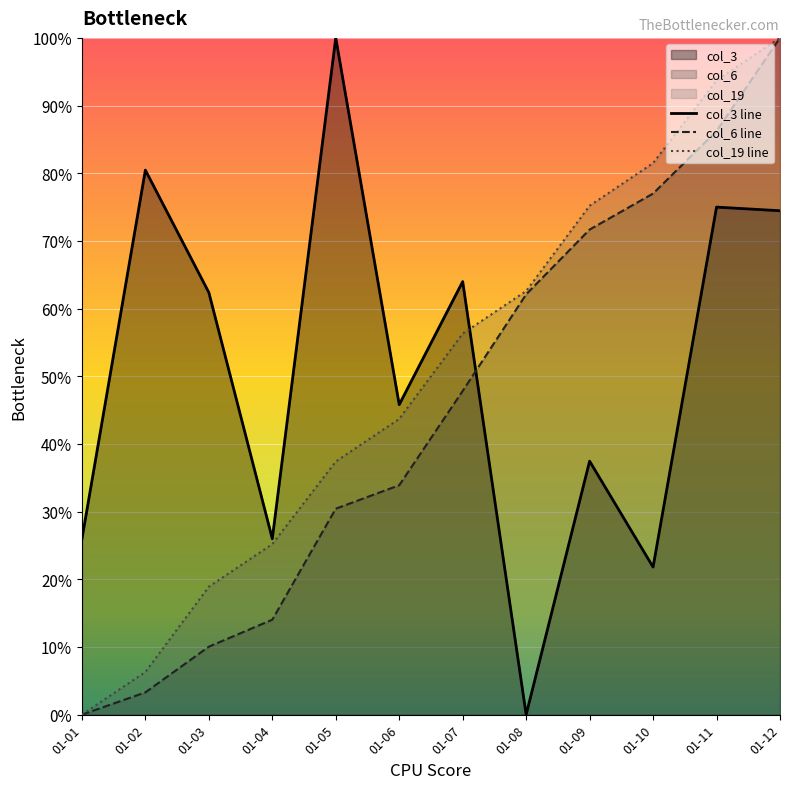

Is the value of col_6 line at 01-04 greater than the value of col_19 line at 01-03?

No